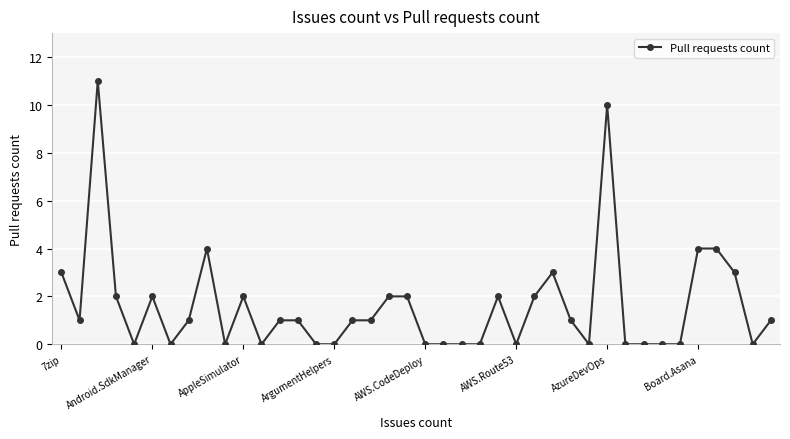

How many distinct data groups are displayed?

1